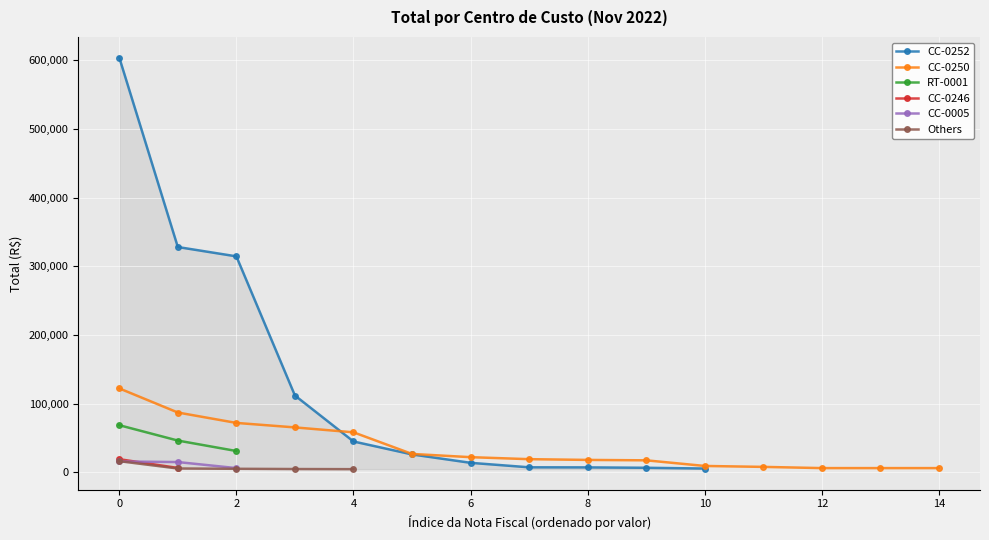

The RT-0001 series shows 68707.9 at 0. True or false?

True